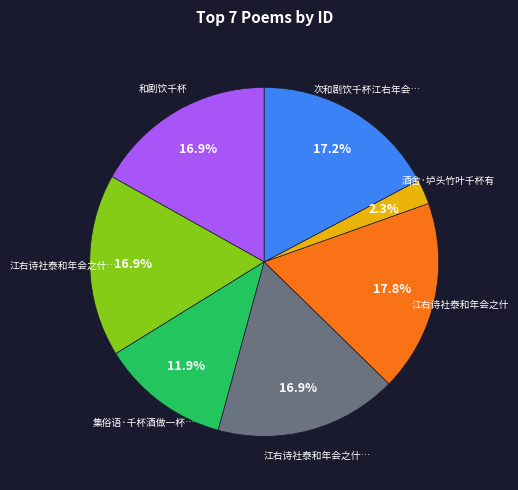

Is there a majority slice in this chart?

No